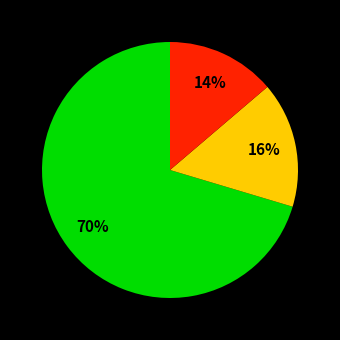

To the nearest percent, what is the average slice percentage?

33%